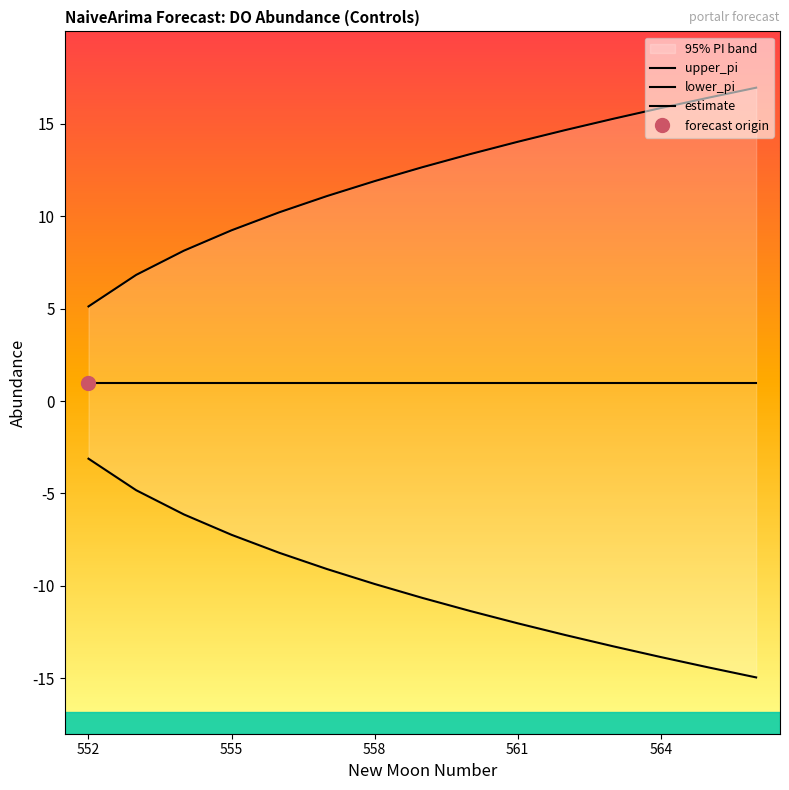

How many data points in lower_pi are less than -10?

8